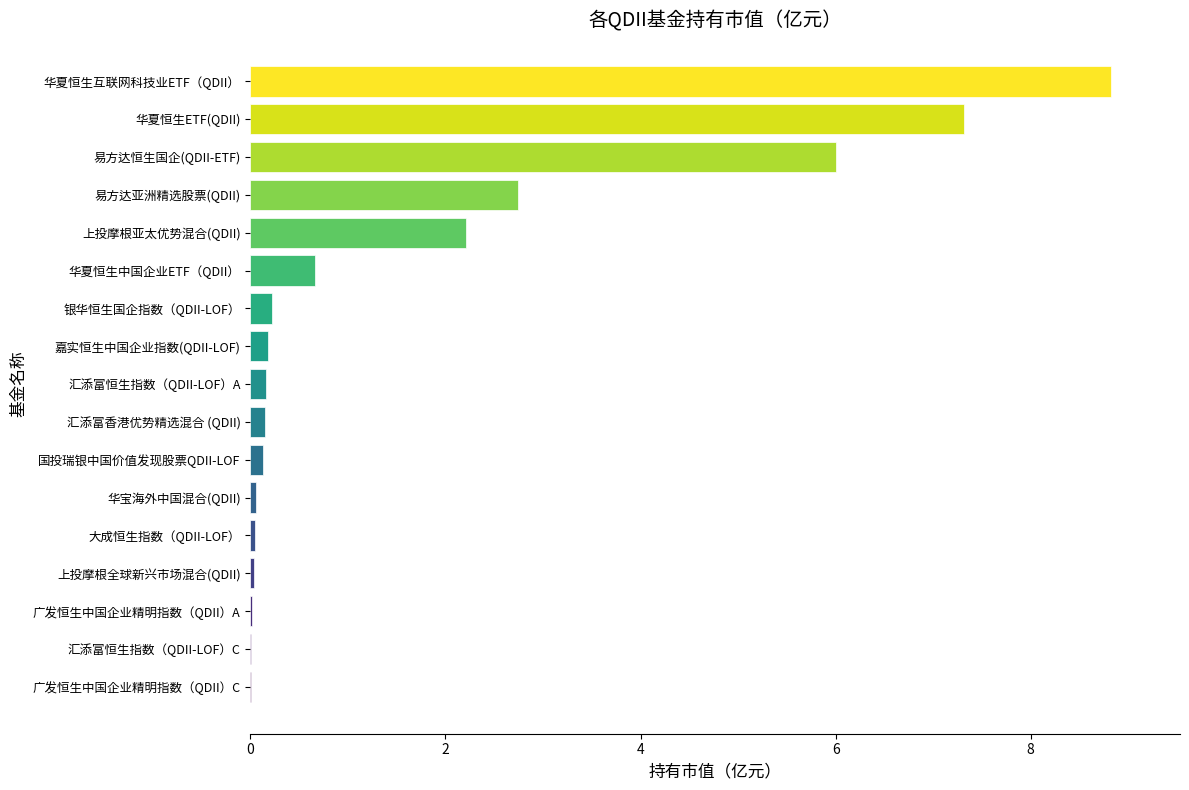

What is the sum of the values at 银华恒生国企指数（QDII-LOF） and 华夏恒生ETF(QDII)?

7.5